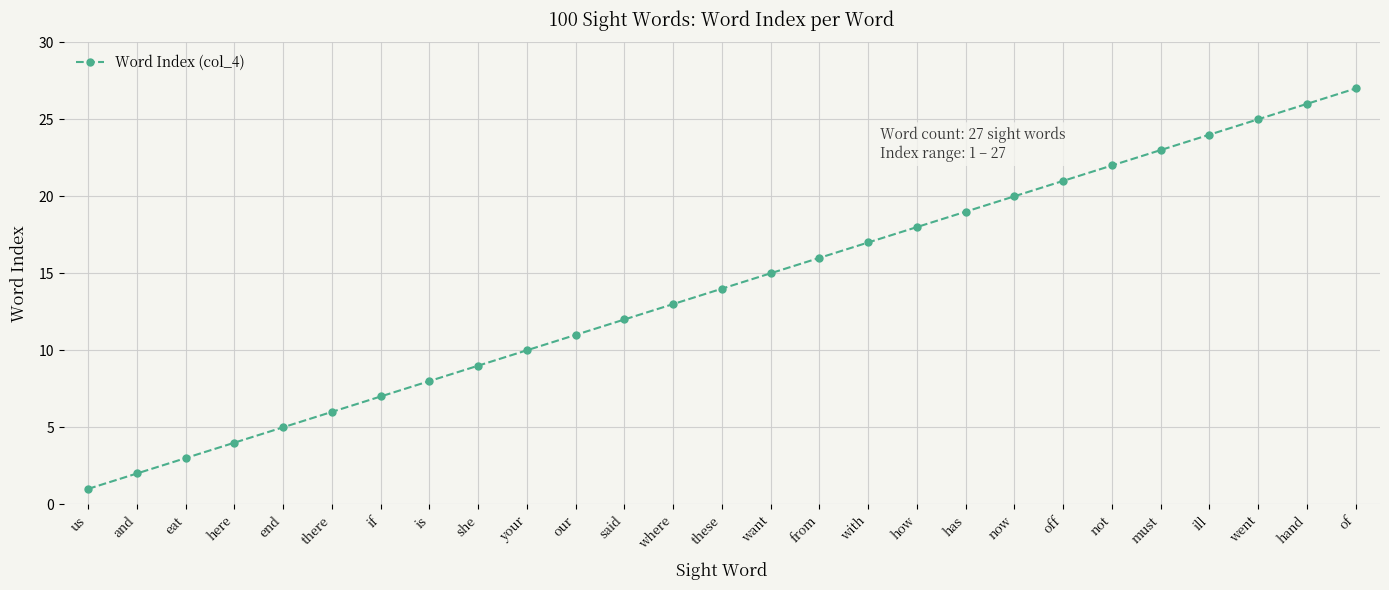

Reading left to right, extract all data points from this chart.

us=1	and=2	eat=3	here=4	end=5	there=6	if=7	is=8	she=9	your=10	our=11	said=12	where=13	these=14	want=15	from=16	with=17	how=18	has=19	now=20	off=21	not=22	must=23	ill=24	went=25	hand=26	of=27